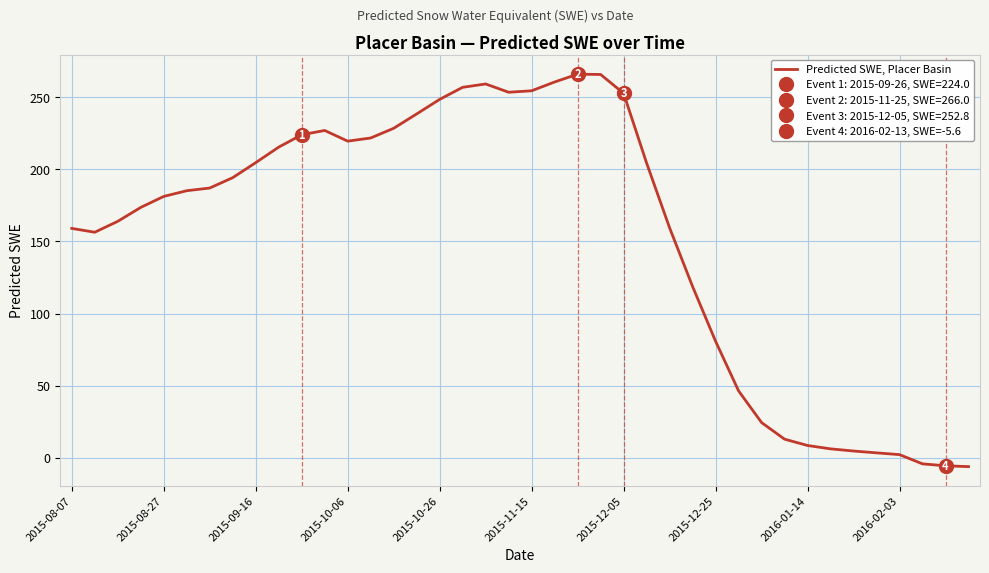

The Predicted SWE, Placer Basin series shows 25.3 at 2015-12-25. True or false?

False